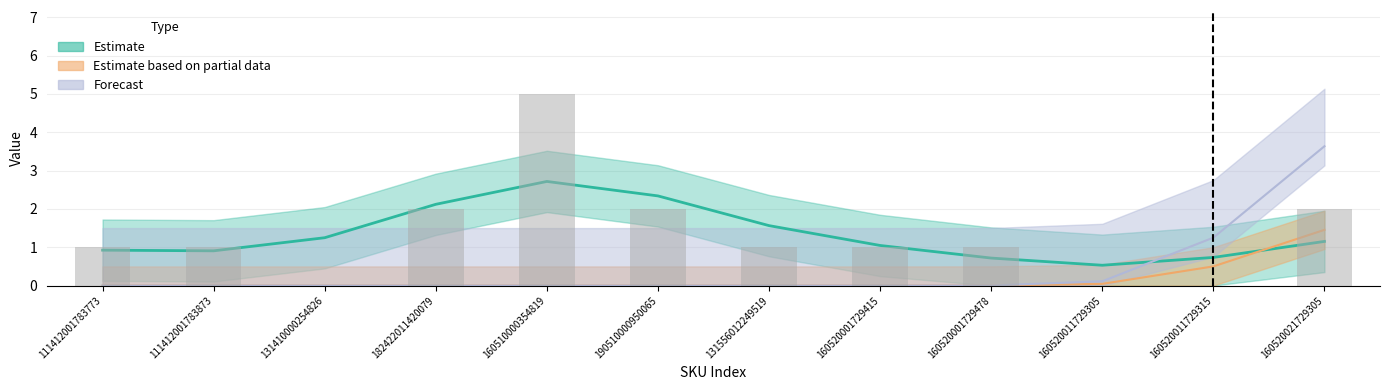

Is the value of Estimate based on partial data at 160520011729305 greater than the value of Forecast at 160520011729305?

No